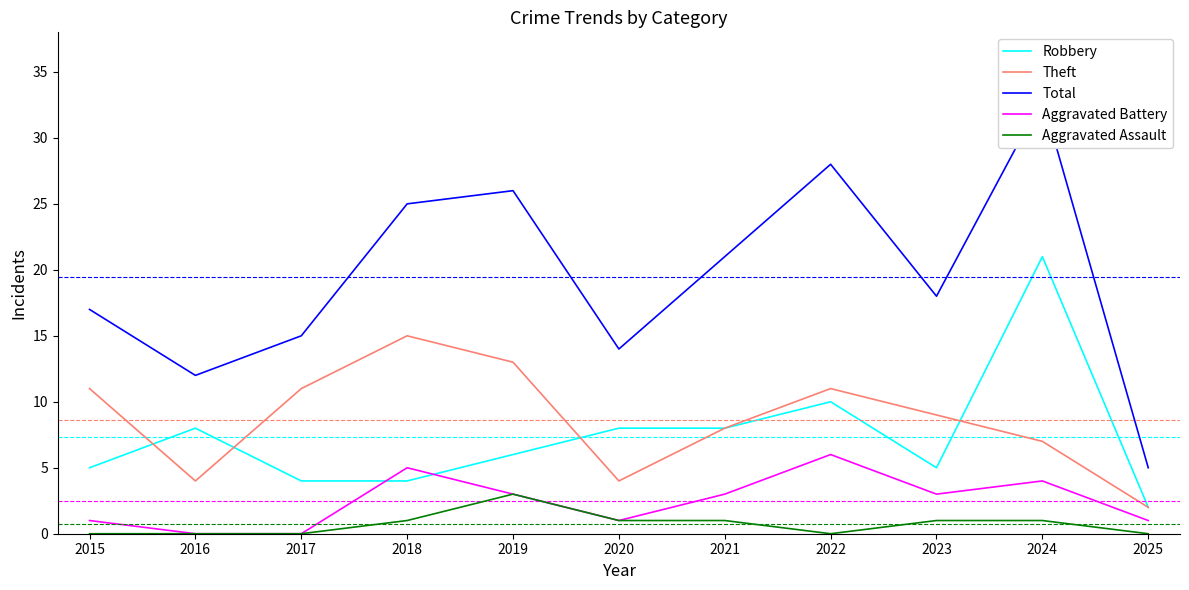

Reading left to right, list all the values displayed in this chart.

Robbery: 2015=5	2016=8	2017=4	2018=4	2019=6	2020=8	2021=8	2022=10	2023=5	2024=21	2025=2
Theft: 2015=11	2016=4	2017=11	2018=15	2019=13	2020=4	2021=8	2022=11	2023=9	2024=7	2025=2
Total: 2015=17	2016=12	2017=15	2018=25	2019=26	2020=14	2021=21	2022=28	2023=18	2024=33	2025=5
Aggravated Battery: 2015=1	2016=0	2017=0	2018=5	2019=3	2020=1	2021=3	2022=6	2023=3	2024=4	2025=1
Aggravated Assault: 2015=0	2016=0	2017=0	2018=1	2019=3	2020=1	2021=1	2022=0	2023=1	2024=1	2025=0